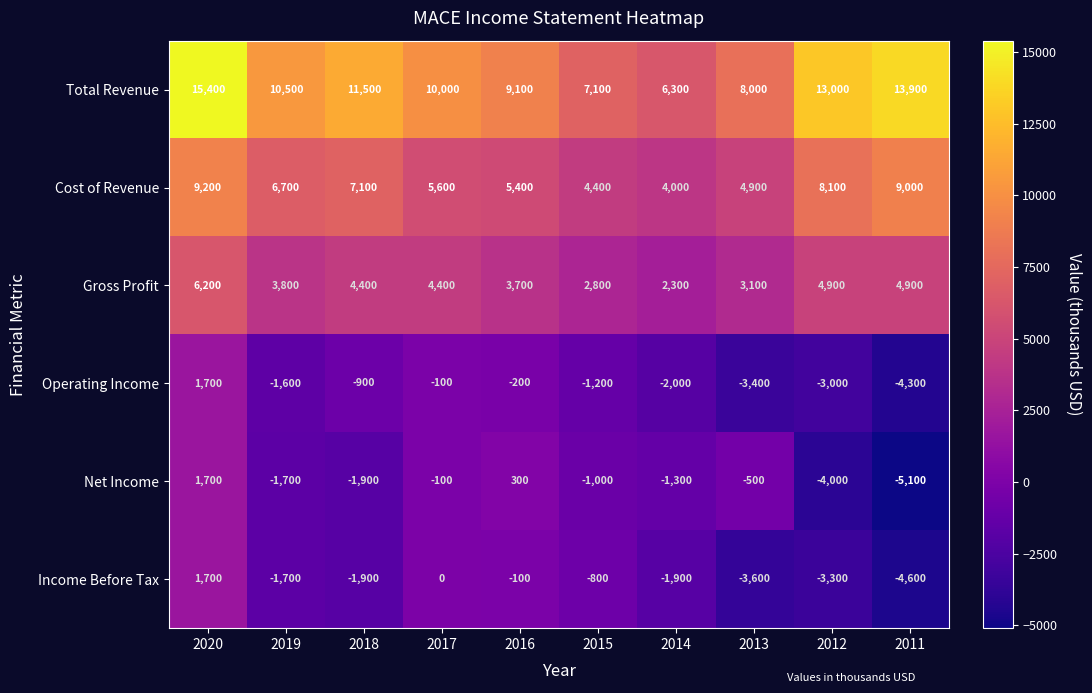

How many series are shown in this chart?

6